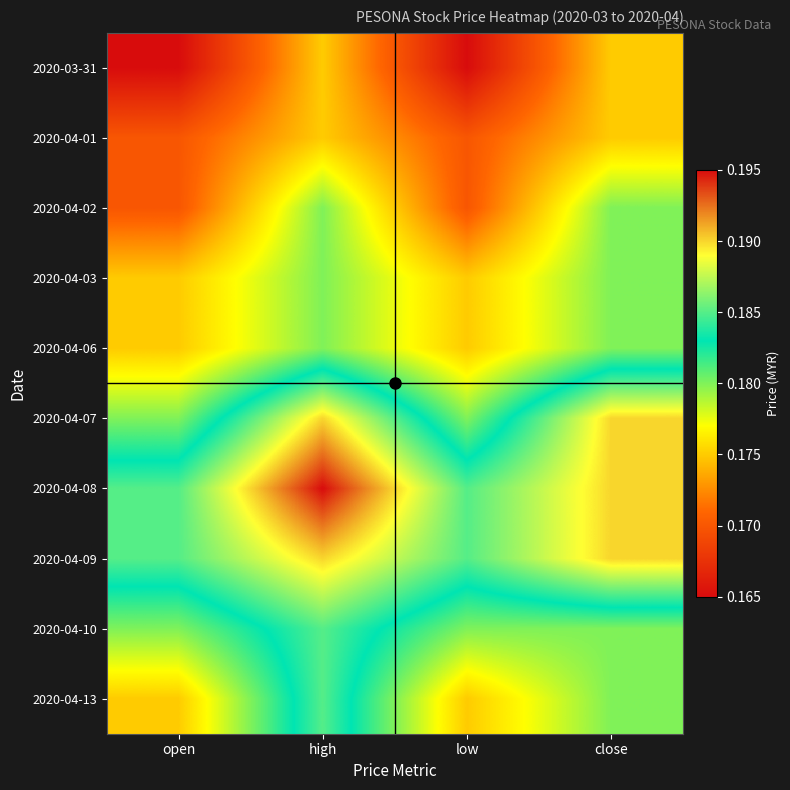

Which series has the largest range (max minus min)?

2020-04-07